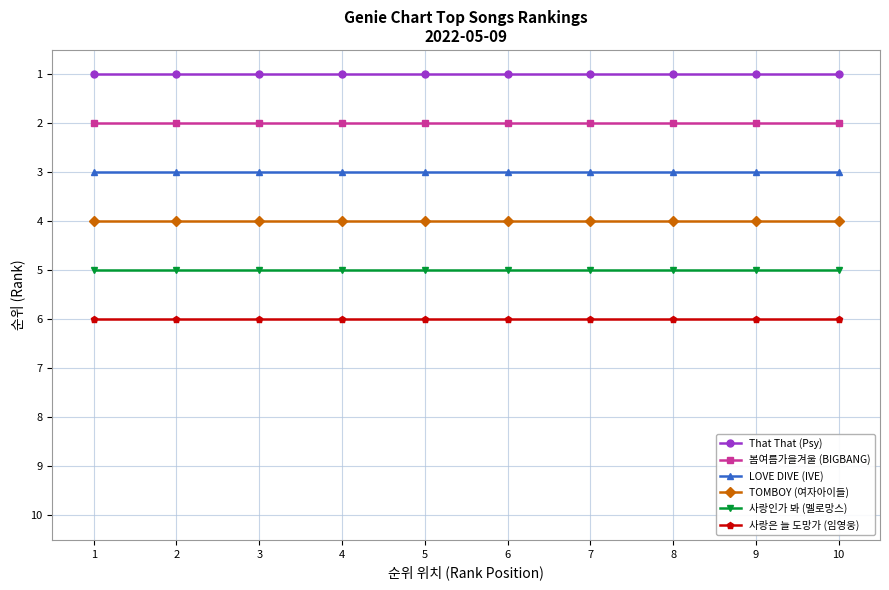

What is the lowest value of the 사랑인가 봐 (멜로망스) series?

5